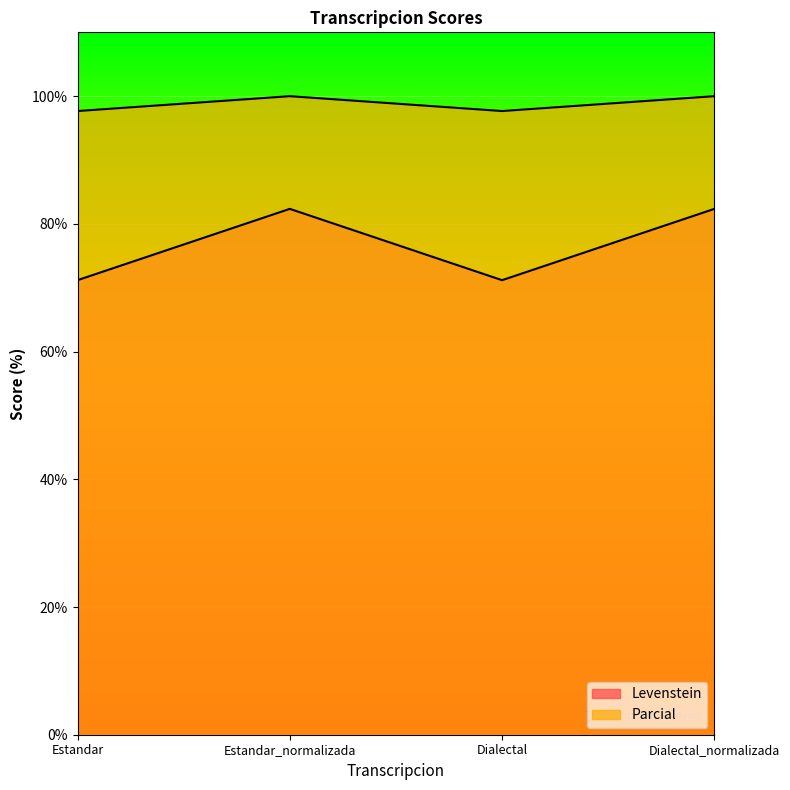

At which category does Parcial reach its first local peak?

Estandar_normalizada